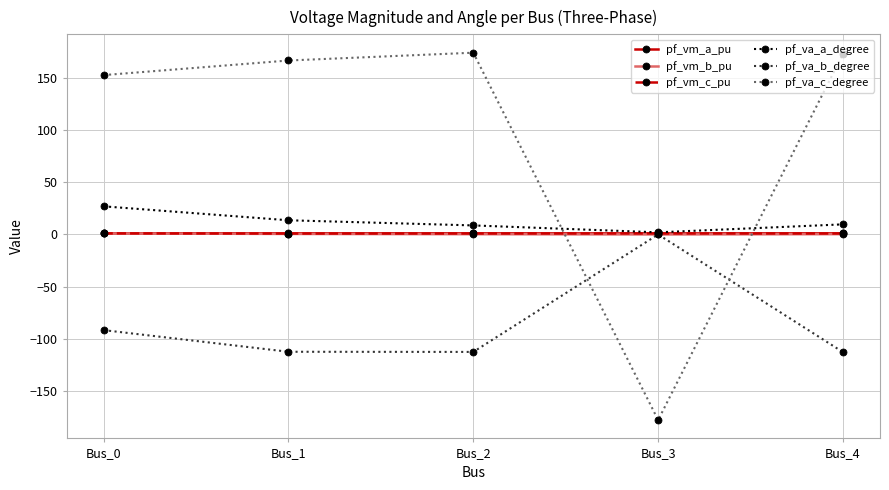

Does the chart display data point markers on the line(s)?

Yes